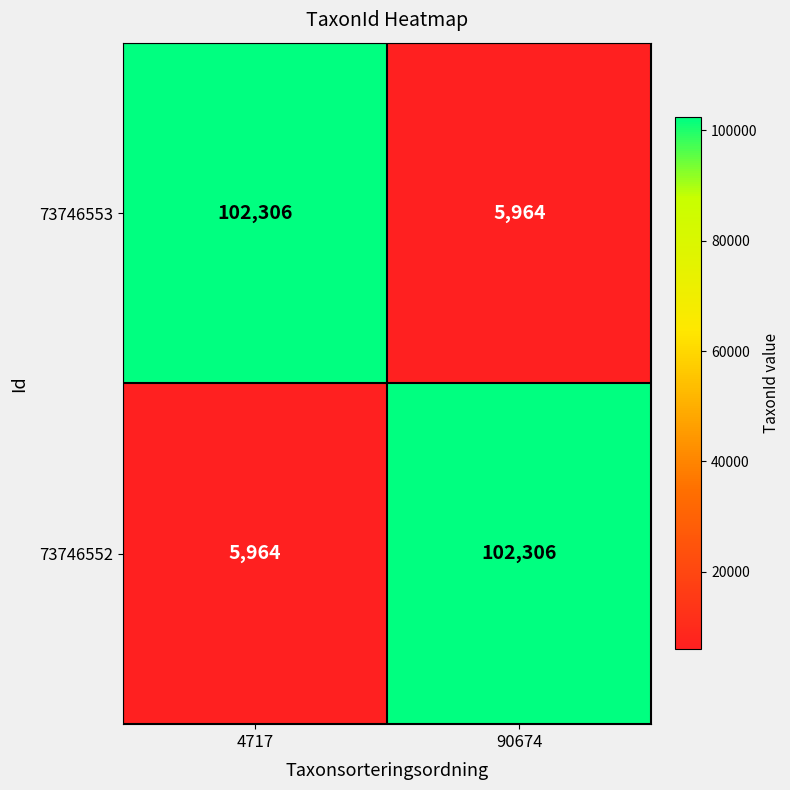

What is the approximate value of 73746552 at 4717?

5964